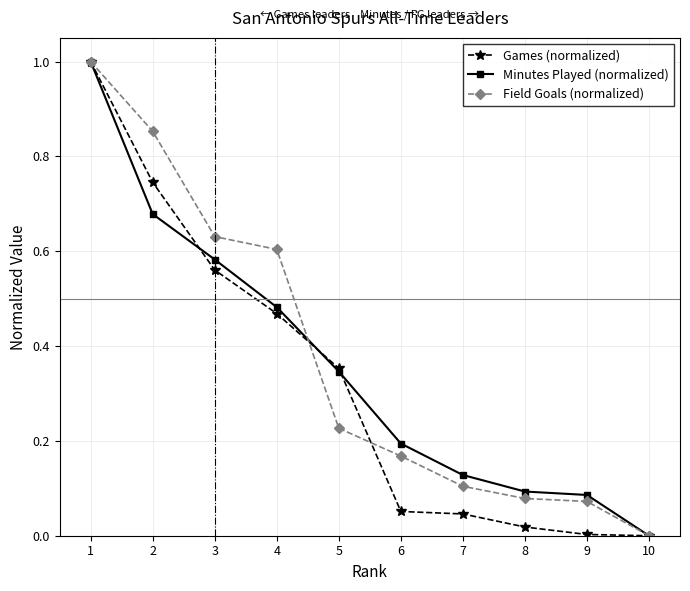

Between 1 and 6, which series saw the biggest shift?

Games (normalized)